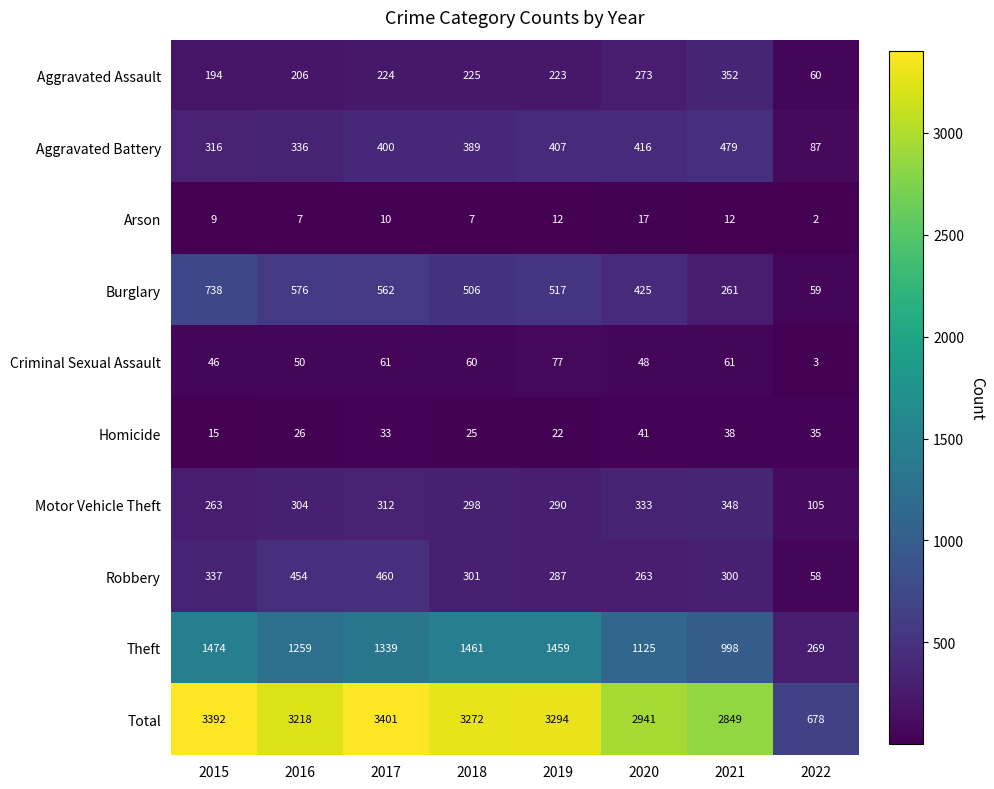

Which series has the largest range (max minus min)?

Total